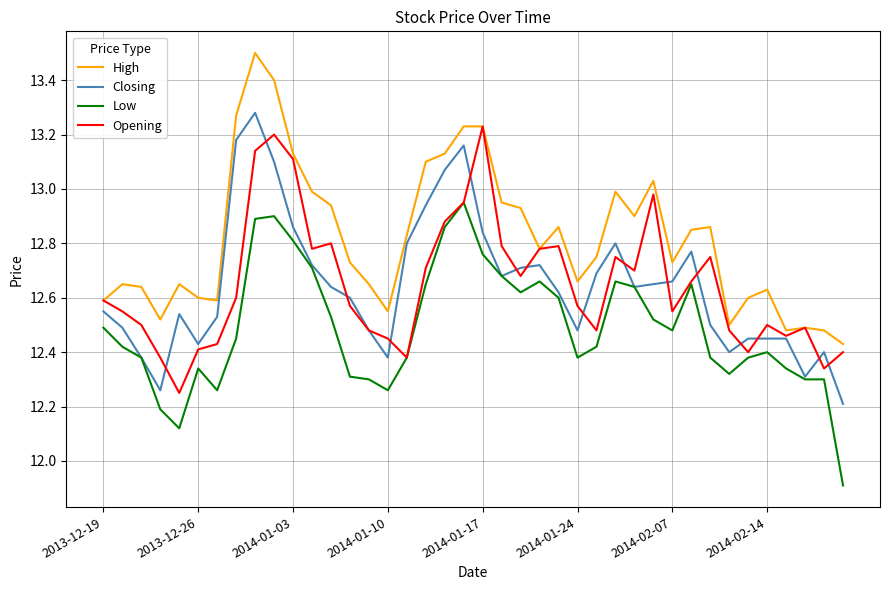

What is the smallest value displayed?

11.9